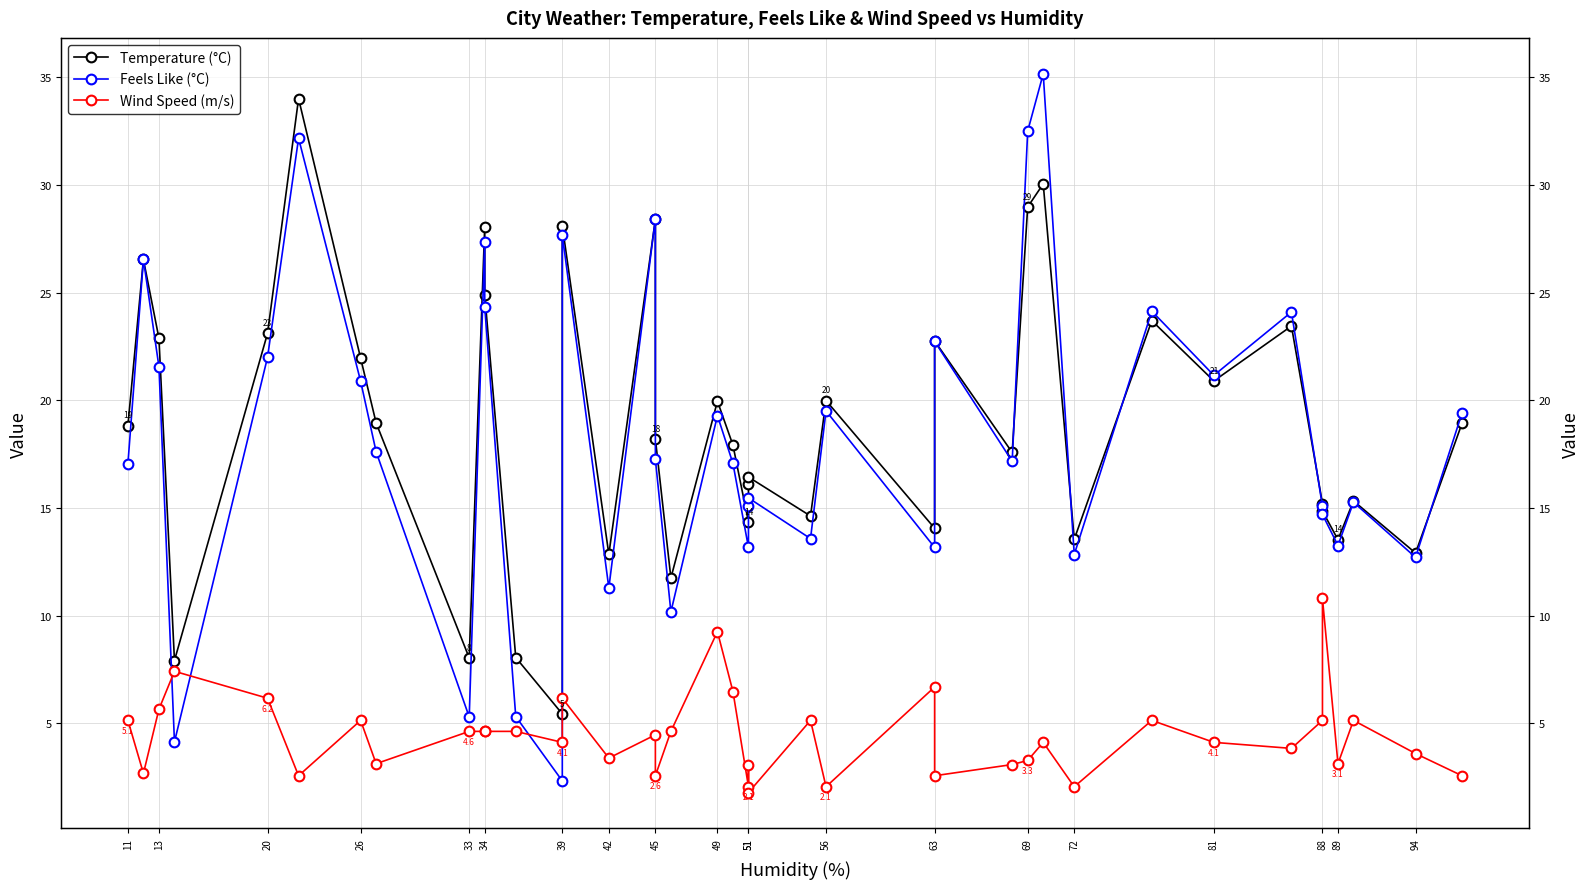

What is the total value across all series at 51?

53.9